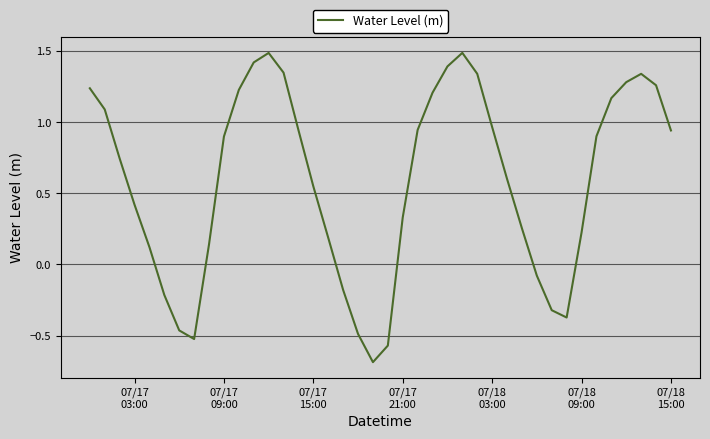

Does the chart have visible grid lines?

Yes